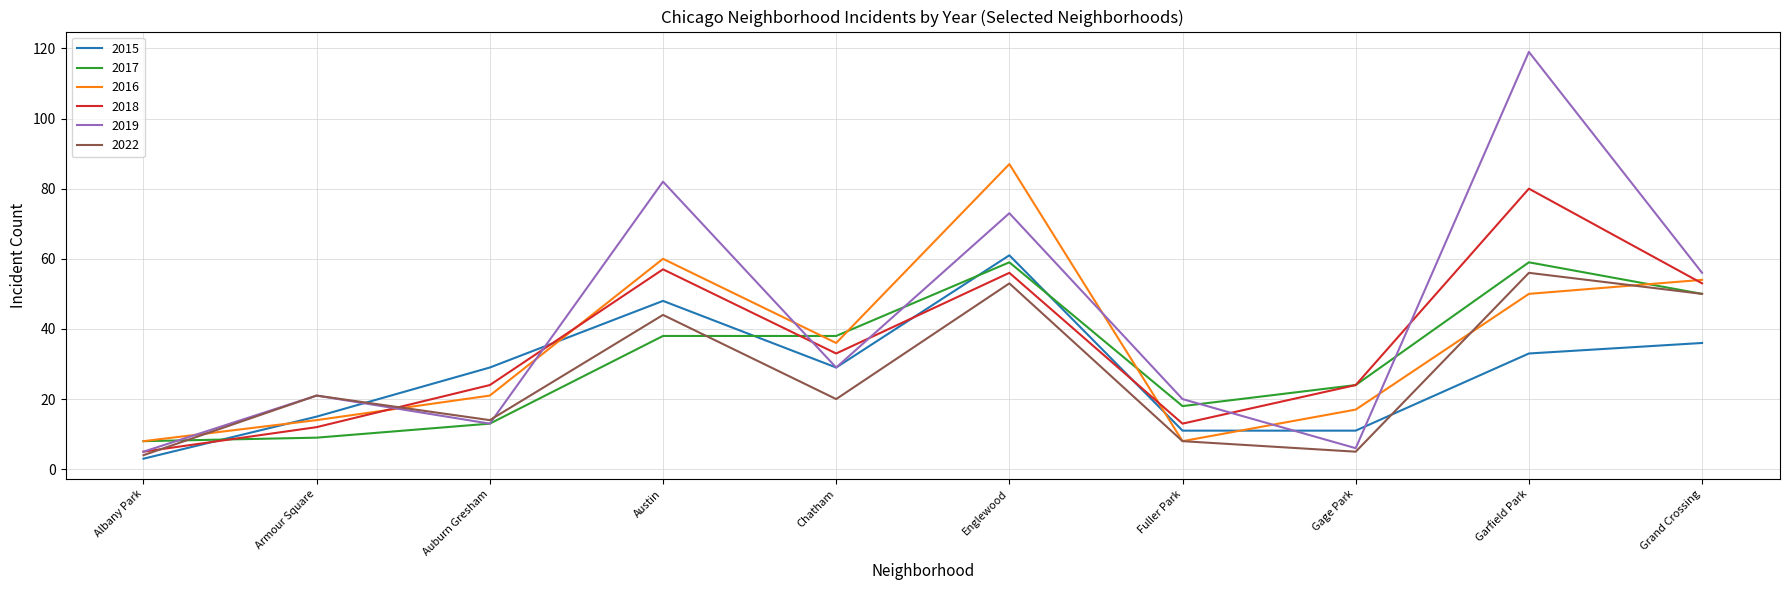

What is the average value of the 2015 series?

28